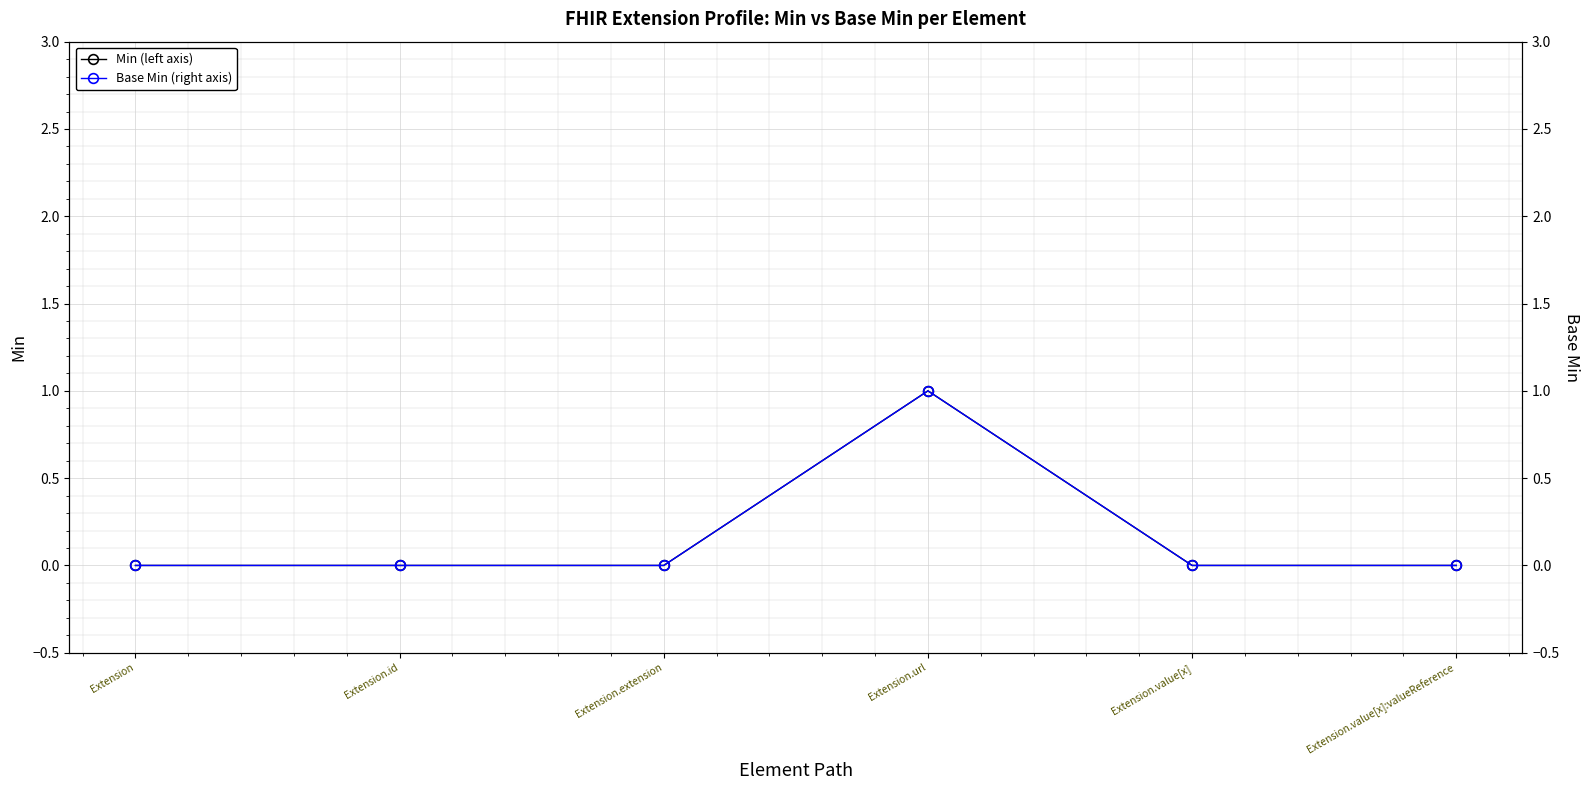

What are all the series names shown in the legend?

Min (left axis), Base Min (right axis)